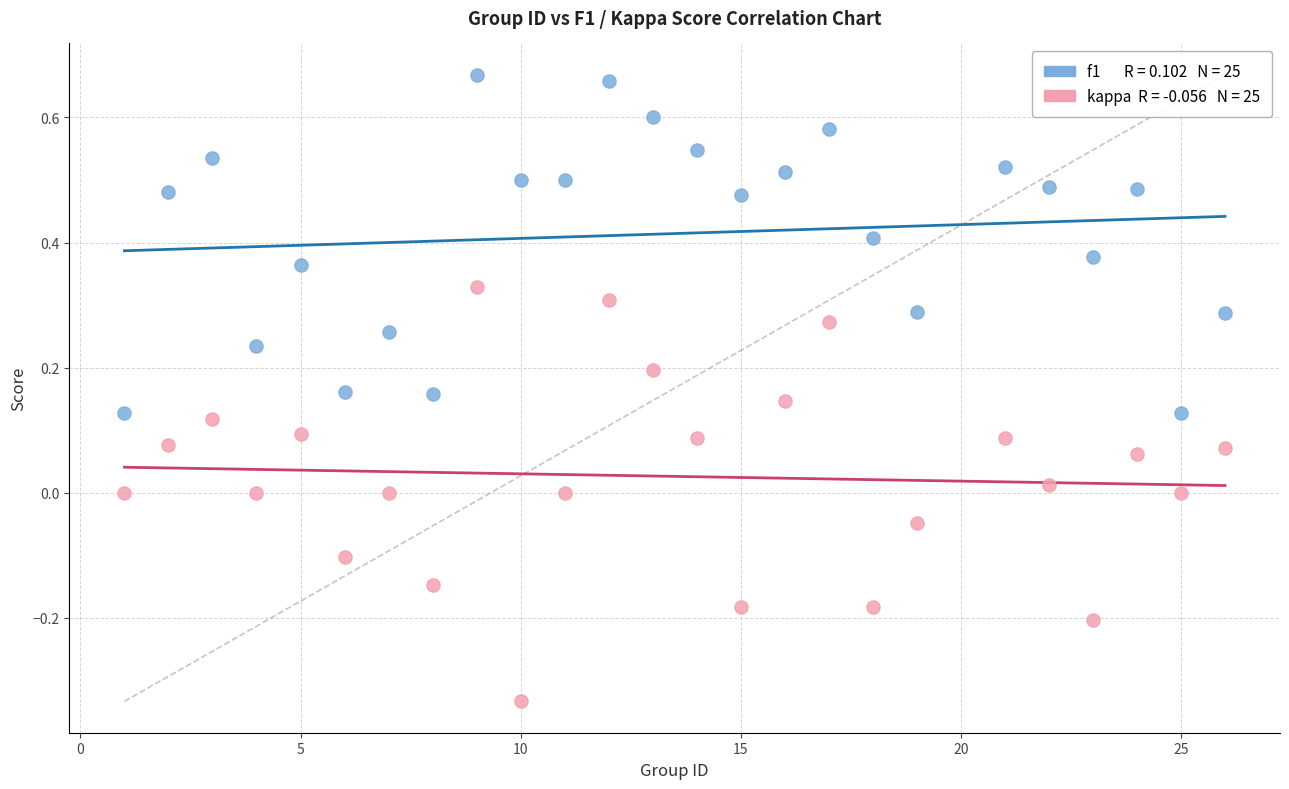

Across all data points, what is the range of Y values (max minus min)?

1.0